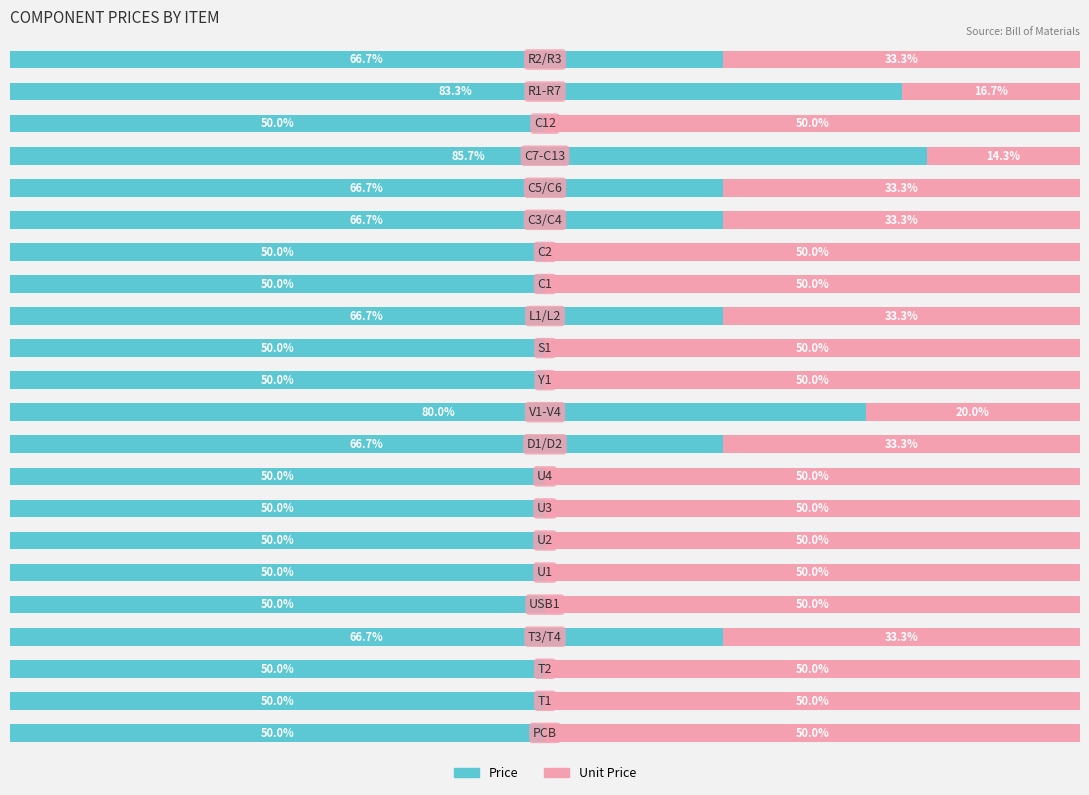

What are all the series names shown in the legend?

Price, Unit Price